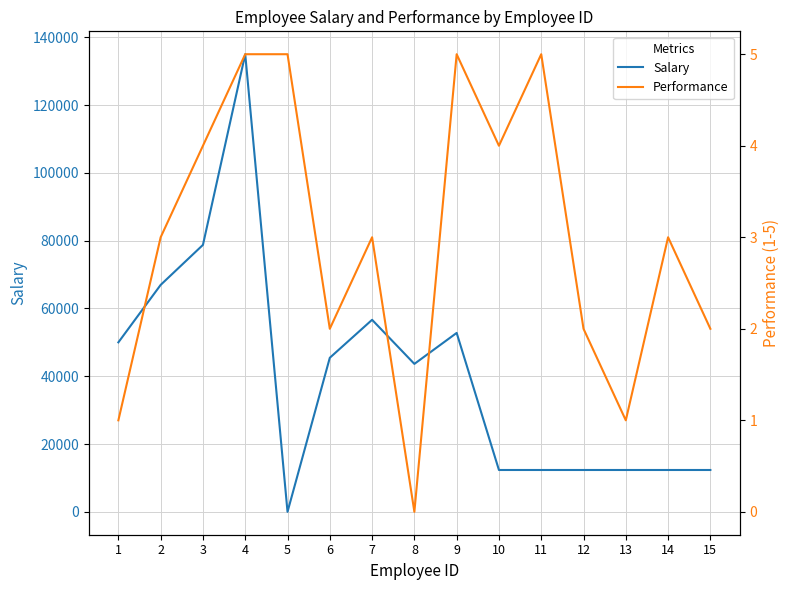

At how many categories does at least one series exceed 26141?

8